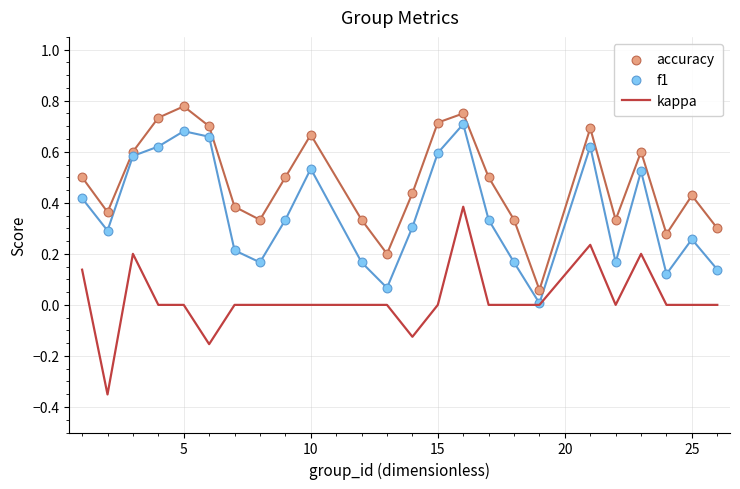

Which series has the largest total across all categories?

accuracy